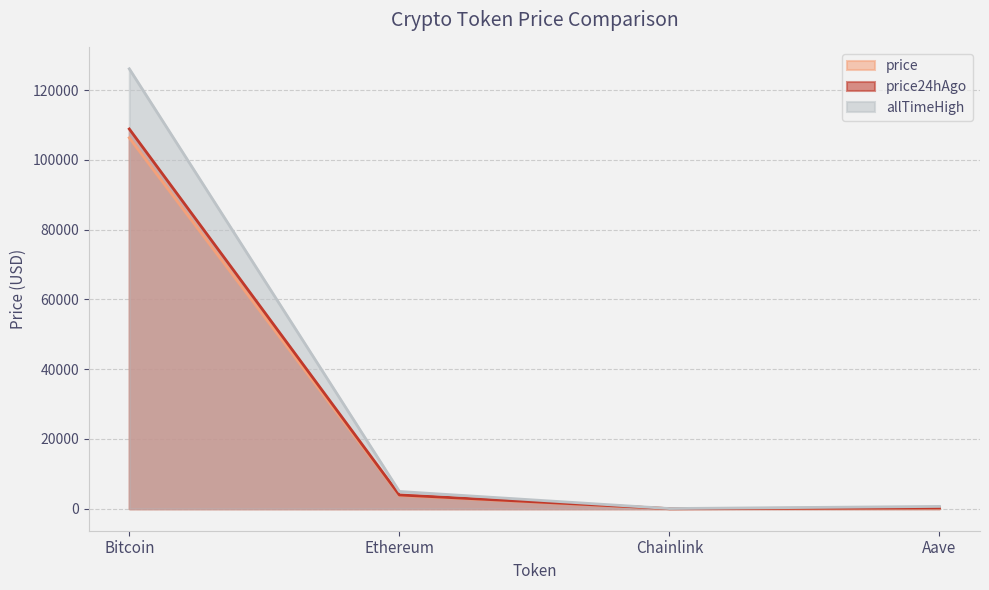

List the labels in order of price24hAgo value, smallest first.

Chainlink, Aave, Ethereum, Bitcoin